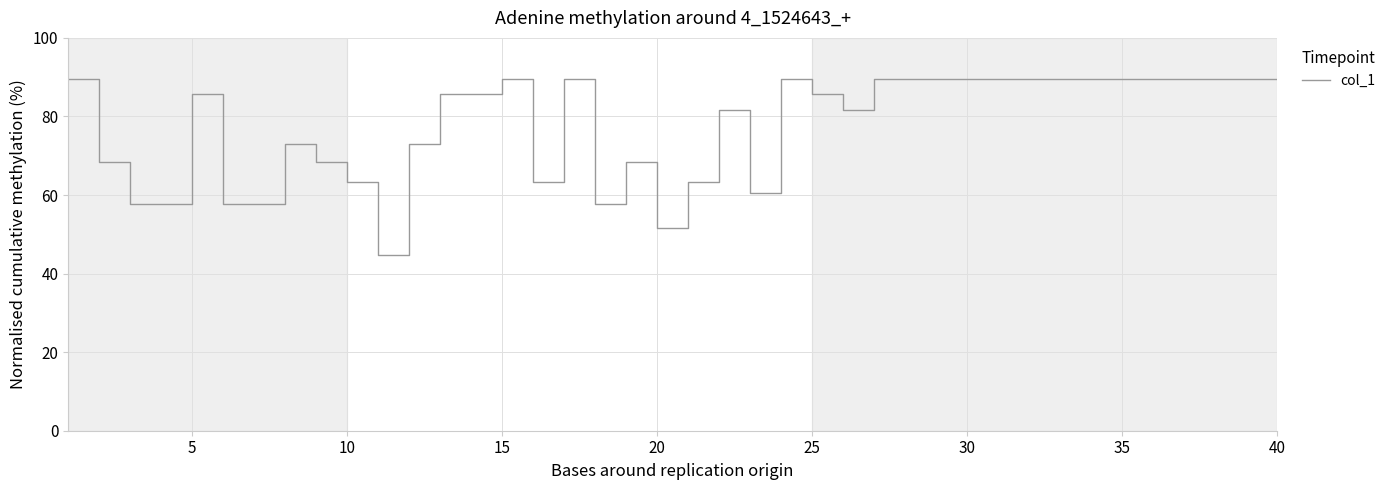

What is the smallest value displayed?

44.7